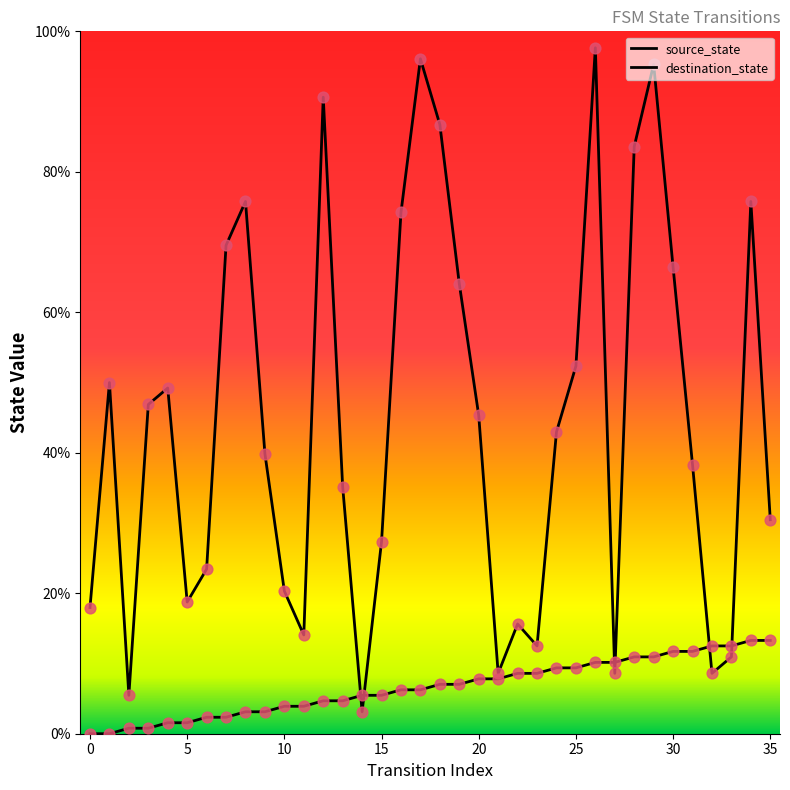

What is the total value across all series at 13?

39.8